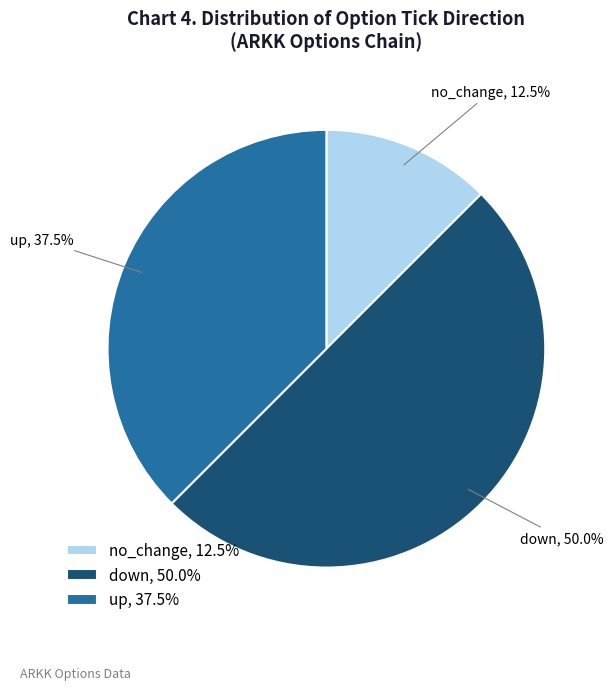

To the nearest percent, what portion does down represent?

50%